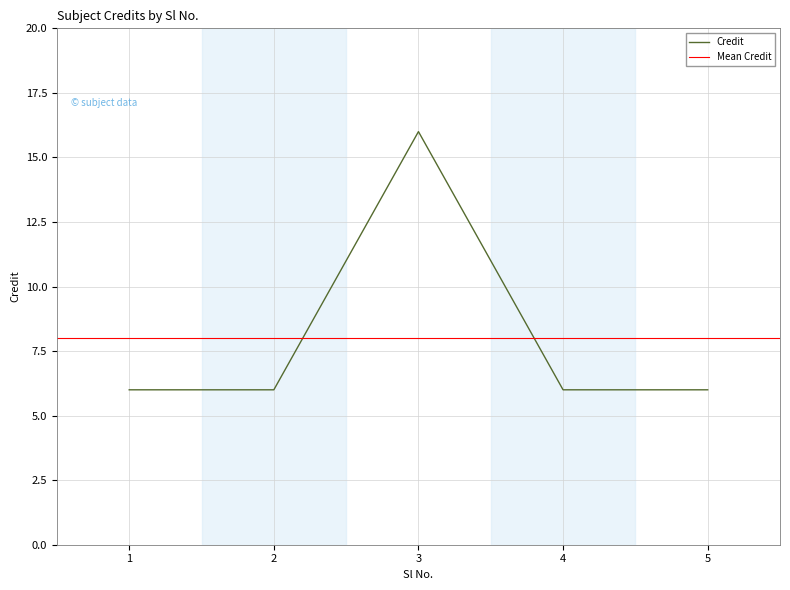

At which category does the data reach its first local peak?

3